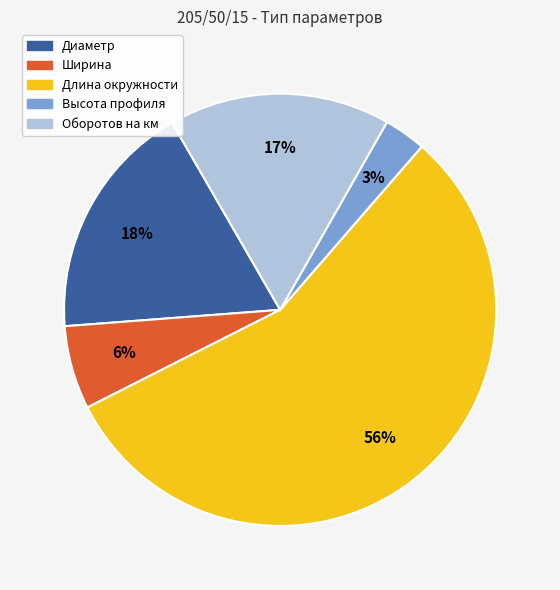

Rank the categories by value from highest to lowest.

Длина окружности, Диаметр, Оборотов на км, Ширина, Высота профиля